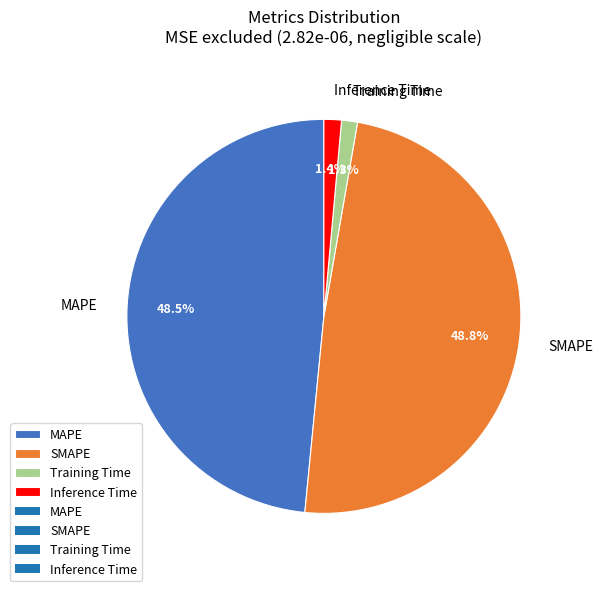

How many segments does this pie chart have?

4